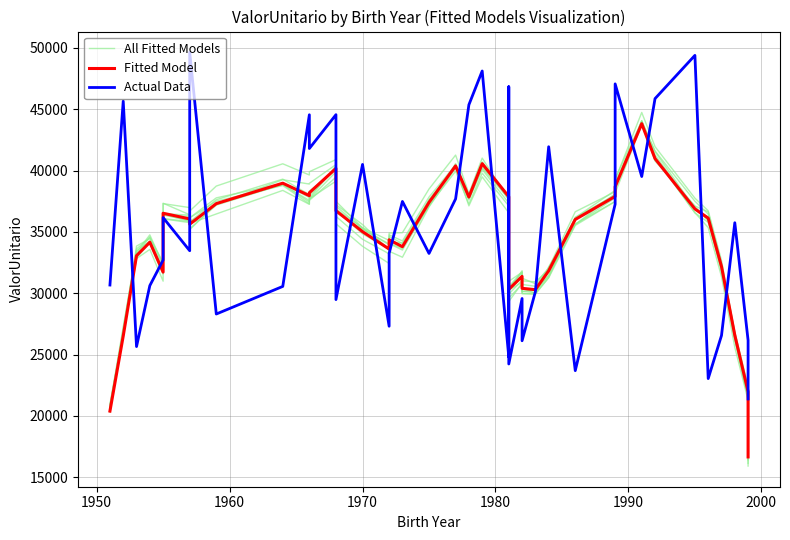

How many lines are shown in the chart?

3